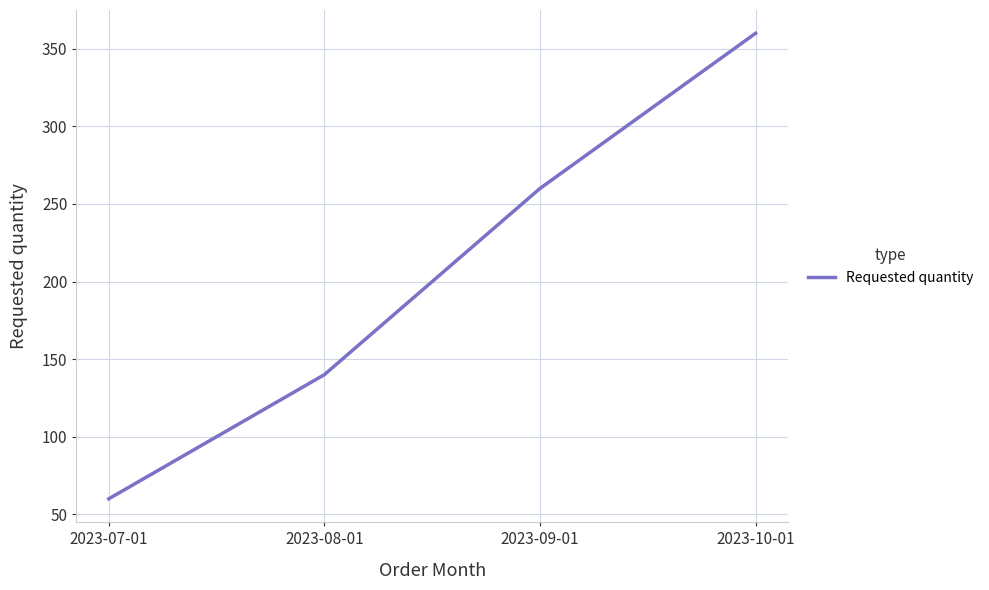

List the labels in order of value, largest first.

2023-10-01, 2023-09-01, 2023-08-01, 2023-07-01